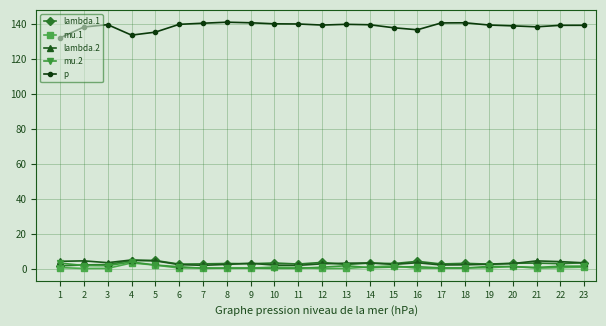

How many lines are shown in the chart?

5